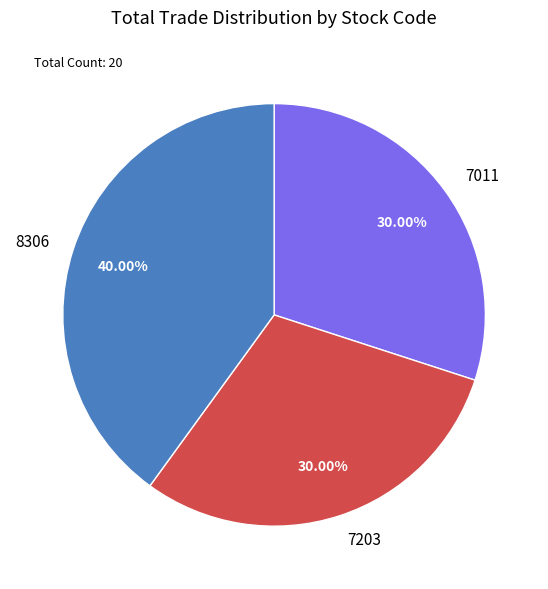

Does 7203 account for over 50% of the chart?

No